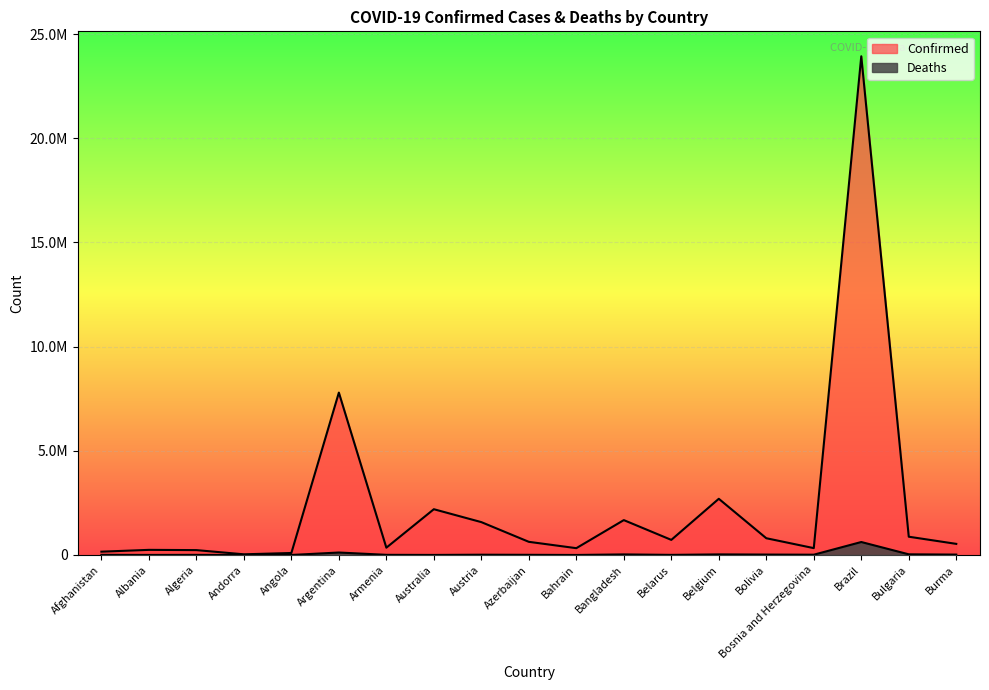

At which label does Confirmed first exceed 632034?

Argentina